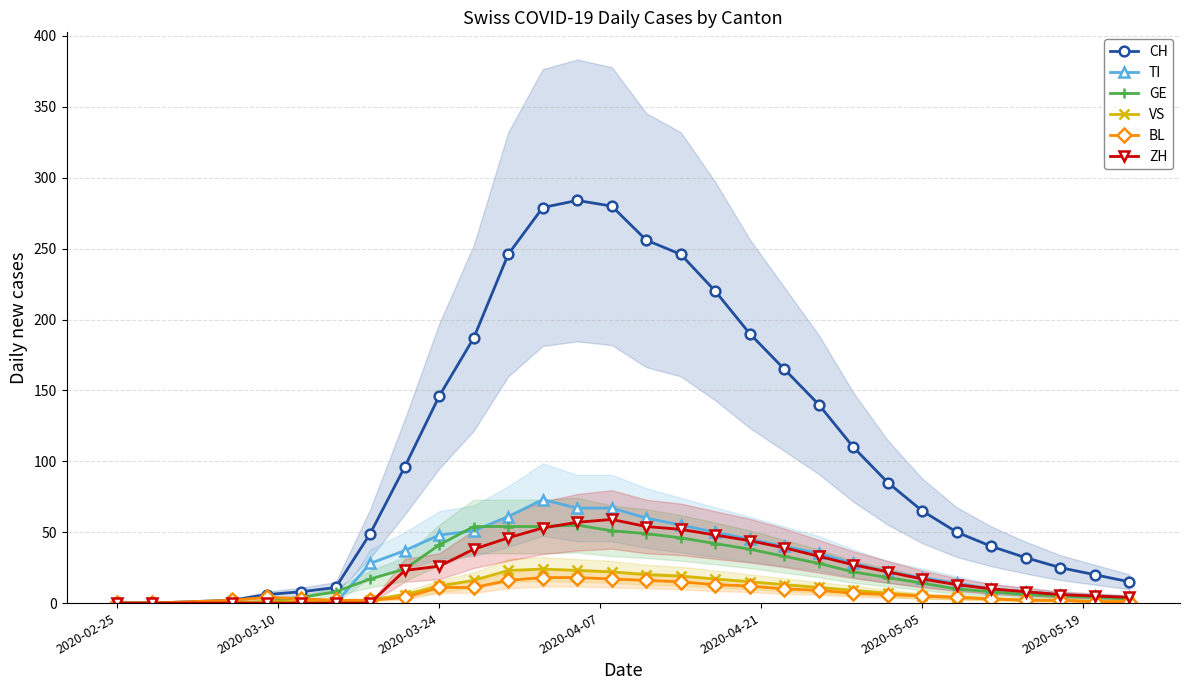

Which category has the lowest value in the TI series?

2020-02-25